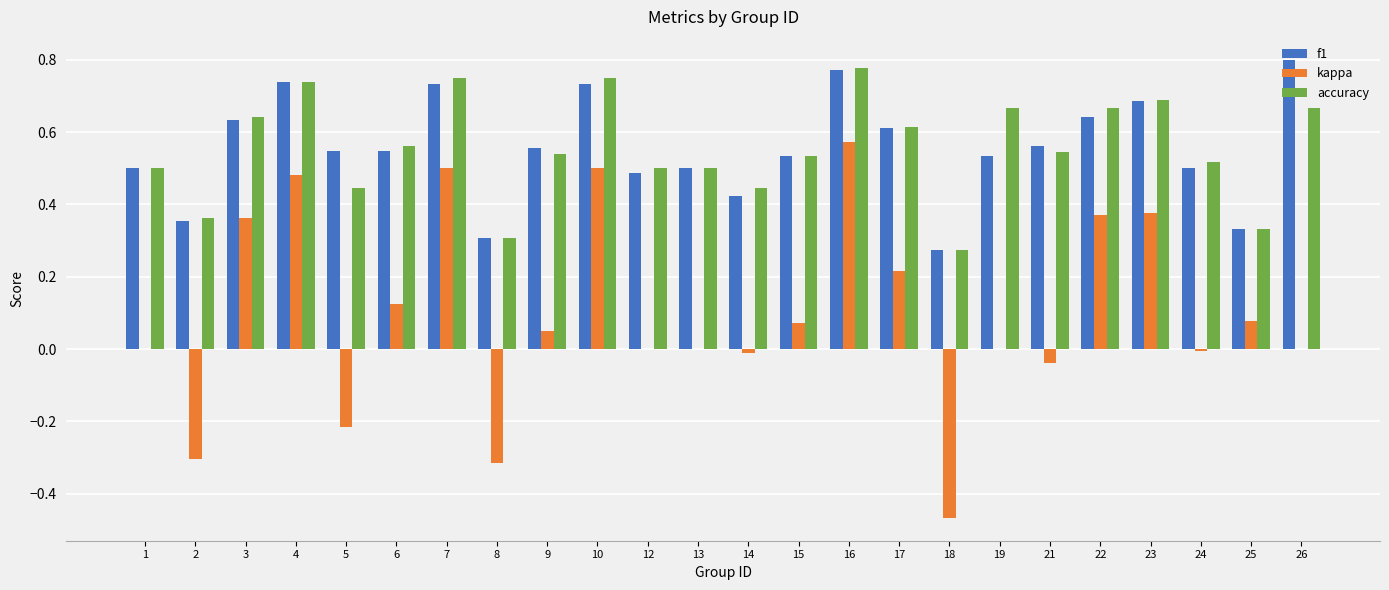

At which category is the sum across all series the highest?

16